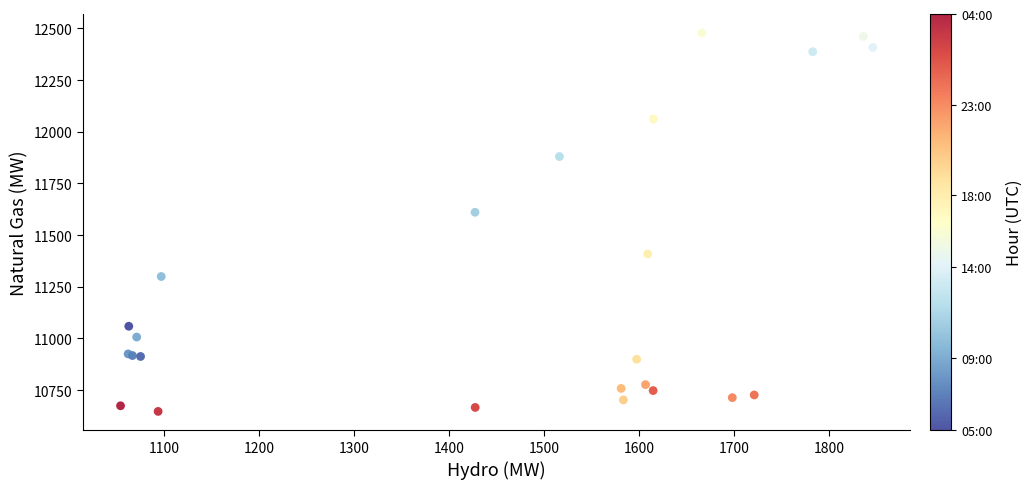

What Y value in the scatter plot is closest to 11562?

11610.5